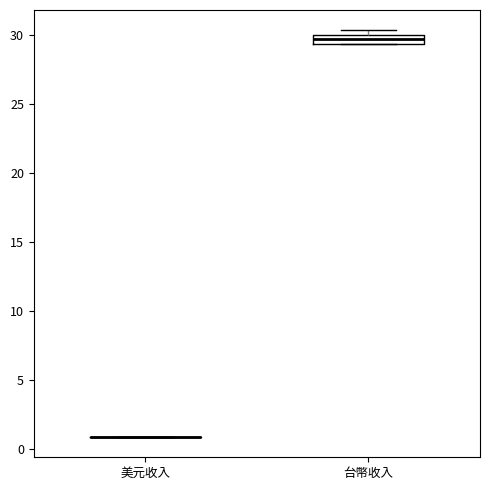

Comparing the boxes themselves (not the whiskers), which one is the tallest?

台幣收入